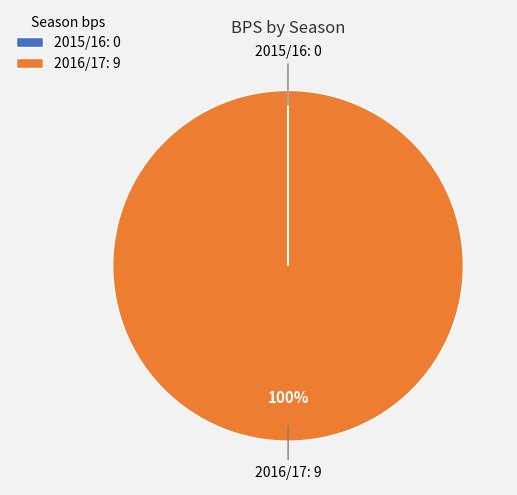

To the nearest percent, what is the average slice percentage?

50%